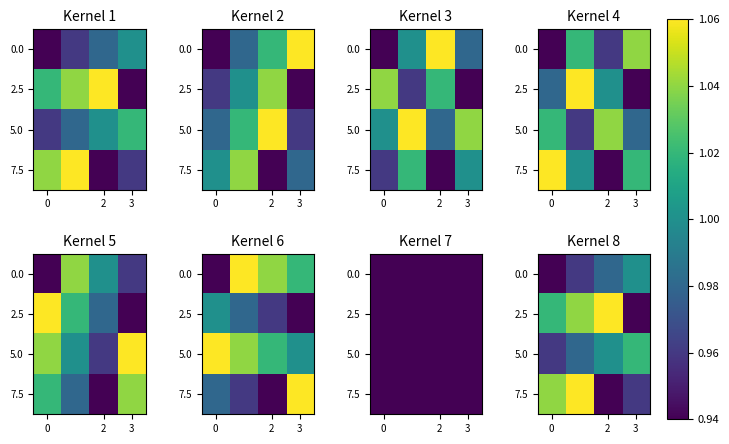

At which label does 2.5 reach its minimum?

3